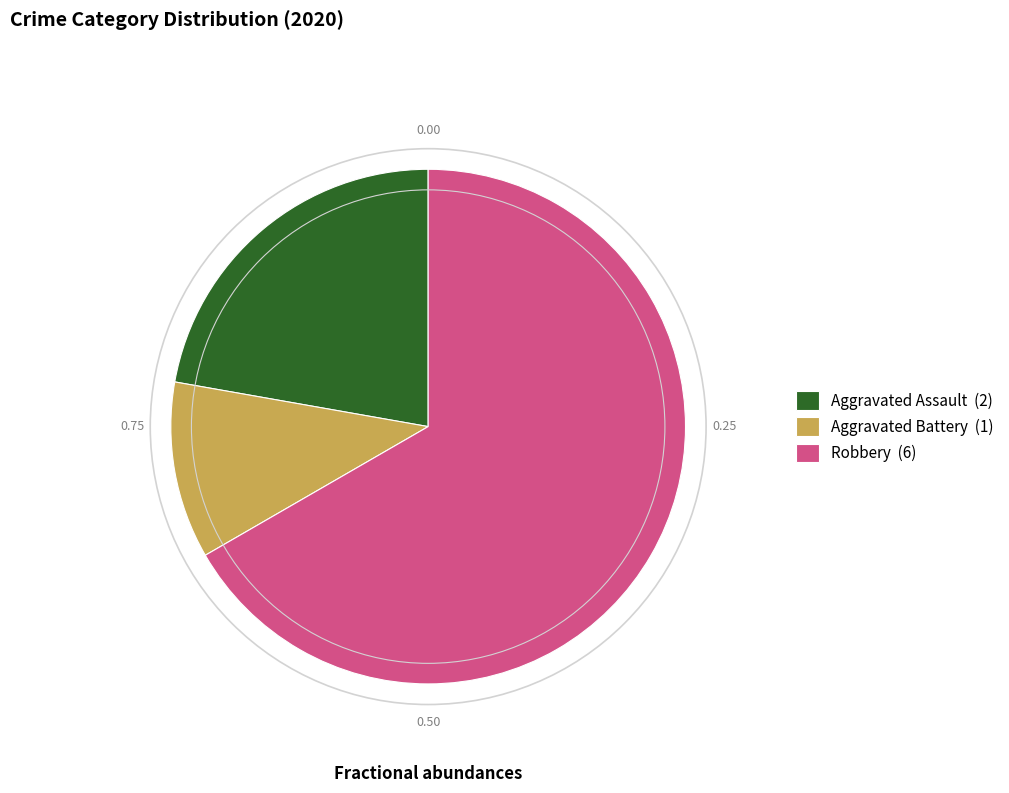

What is the largest slice in the pie chart?

Robbery